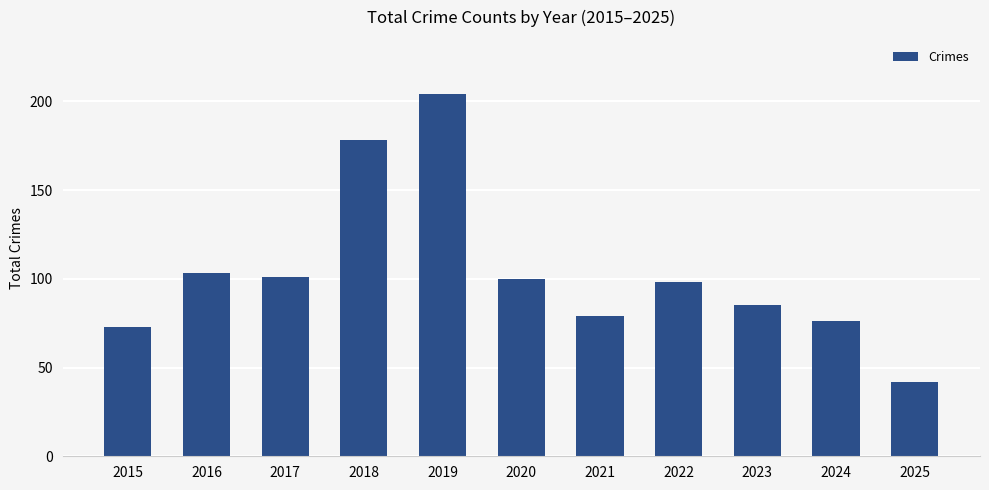

Reading right to left, extract all data points from this chart.

2025=42	2024=76	2023=85	2022=98	2021=79	2020=100	2019=204	2018=178	2017=101	2016=103	2015=73